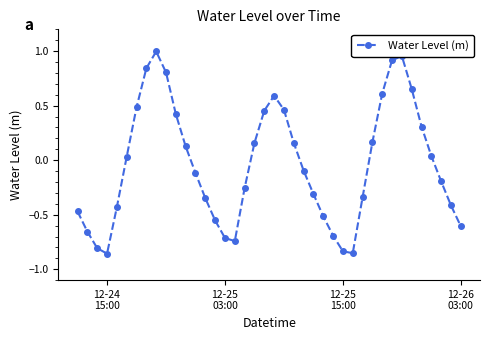

True or false: the data has more than 0 interior local peaks.

True